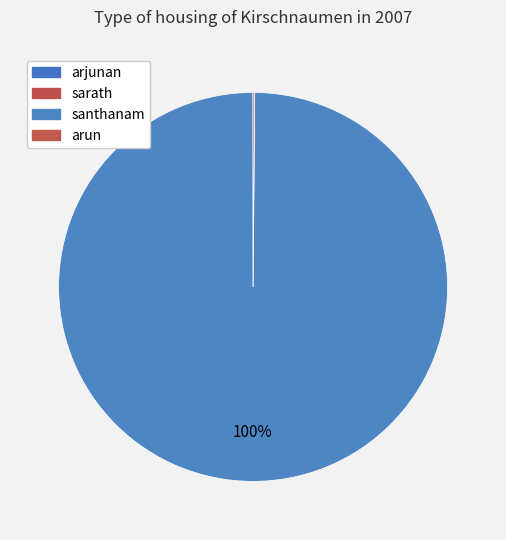

How many slices are in this pie chart?

4